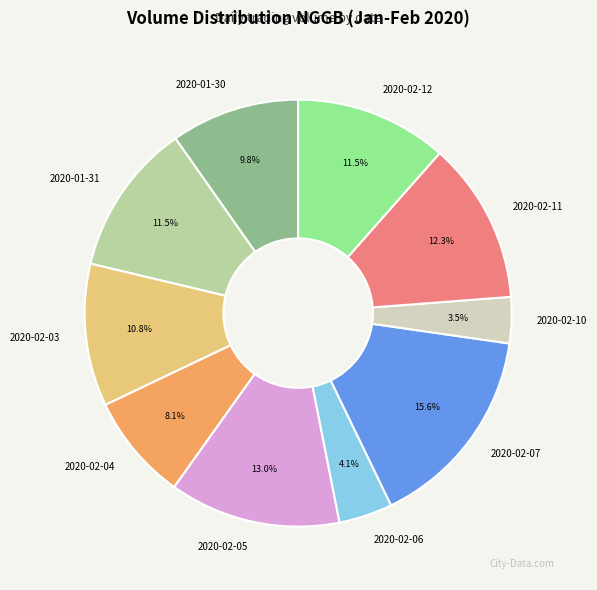

Which slice is the largest?

2020-02-07